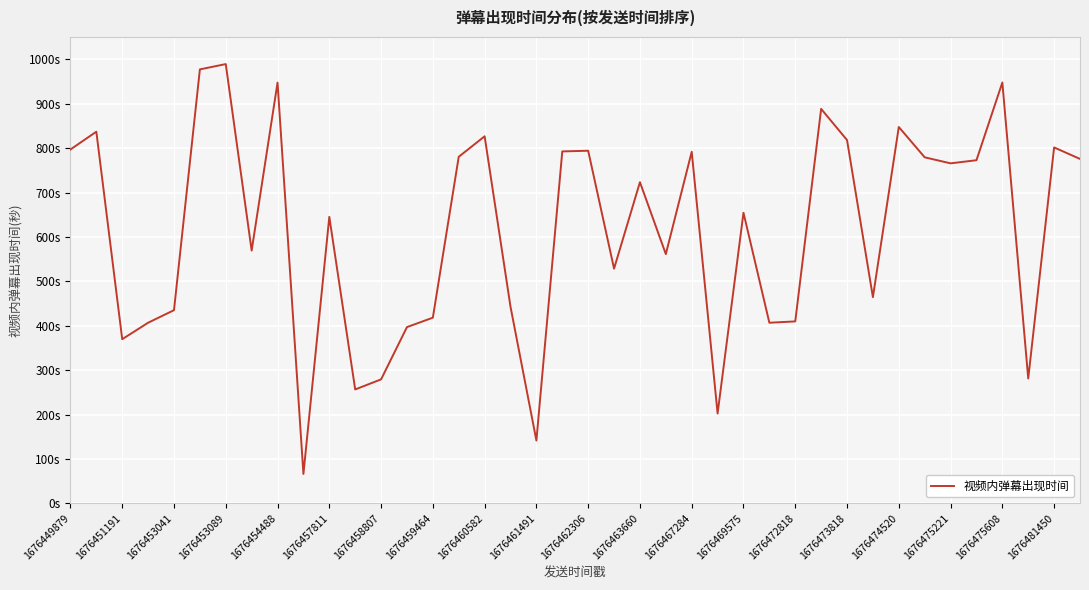

Does the chart have visible grid lines?

Yes